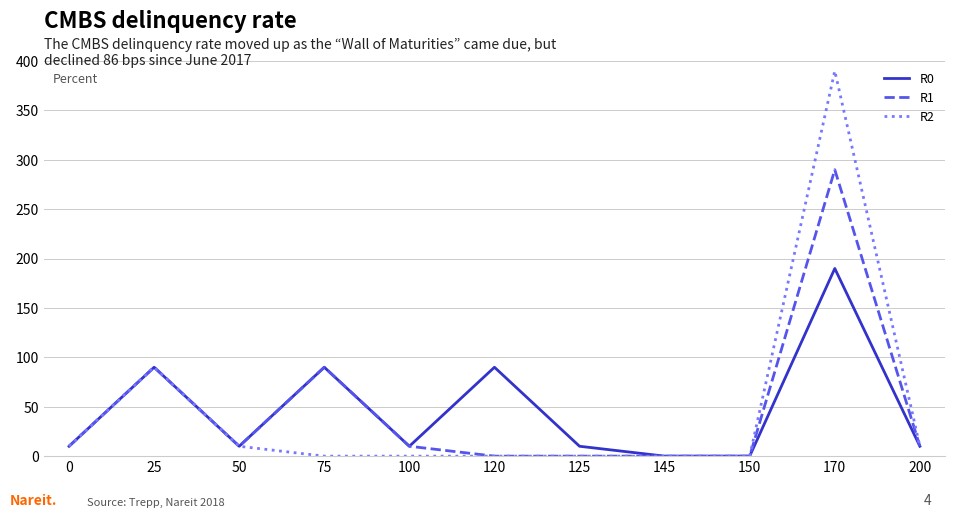

How many lines are shown in the chart?

3